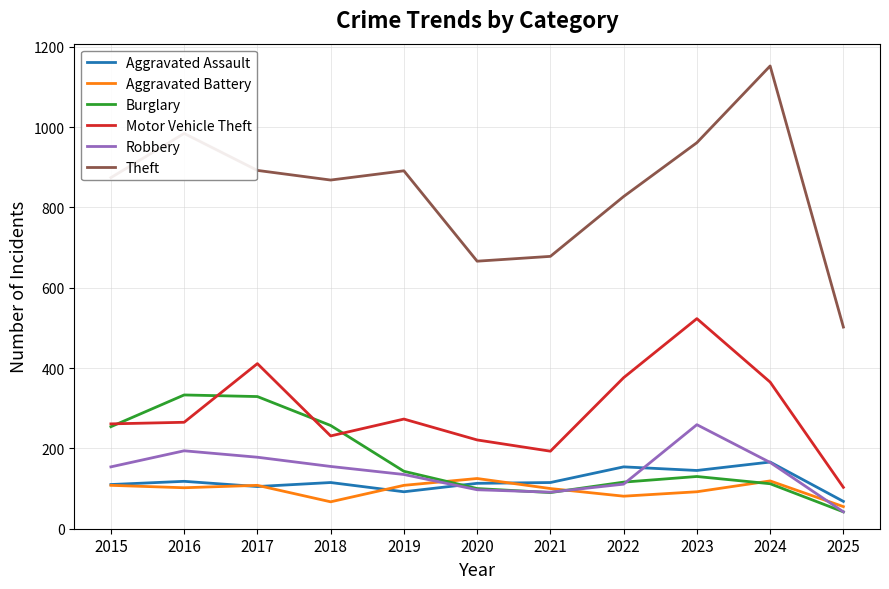

Count the number of categories in the chart.

11